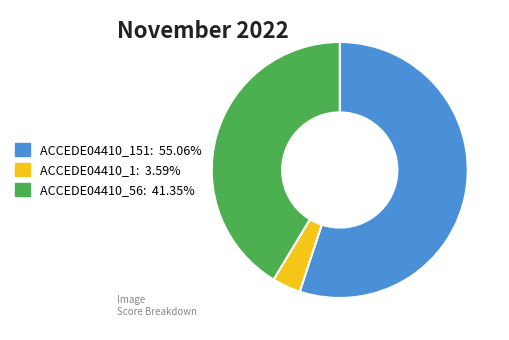

Does any single category account for the majority?

Yes